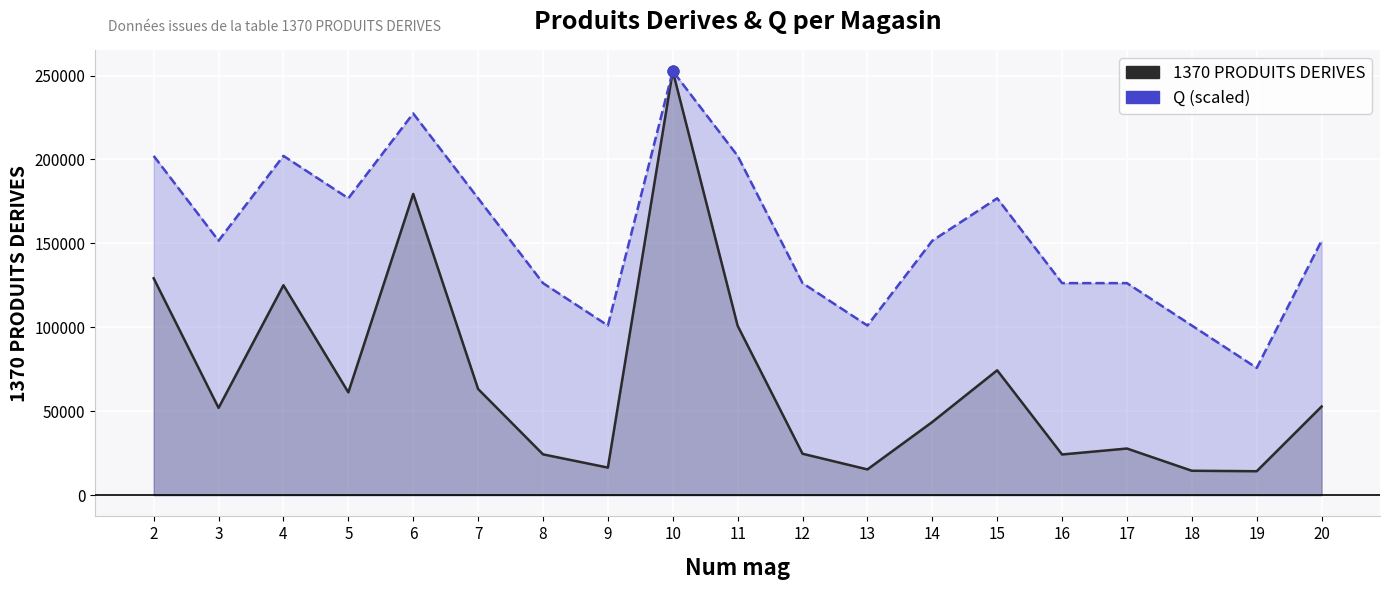

Which series has the largest total across all categories?

Q (scaled)